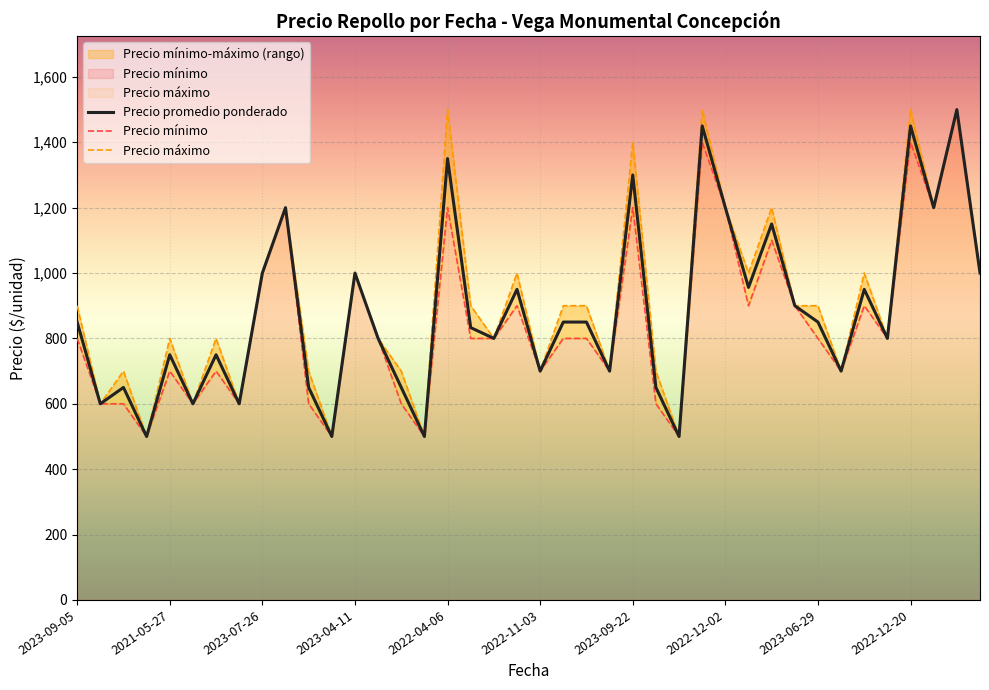

At how many categories does at least one series exceed 655?

33